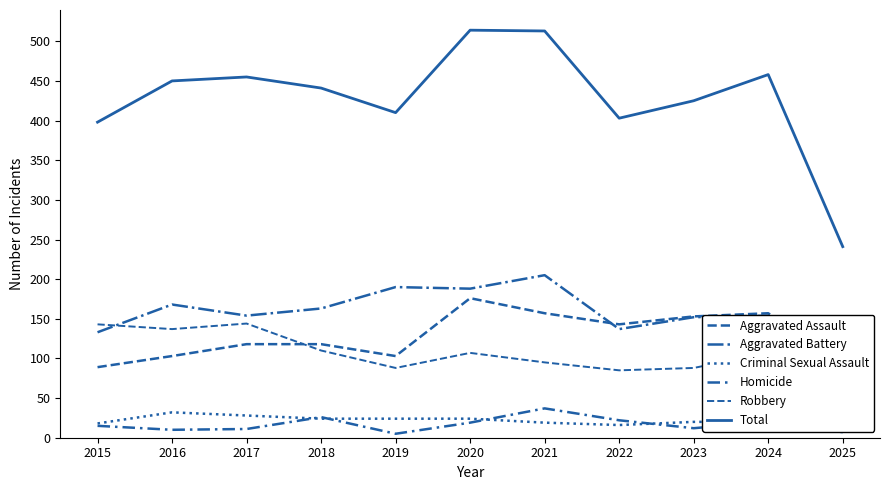

What is the minimum value for Total?

241